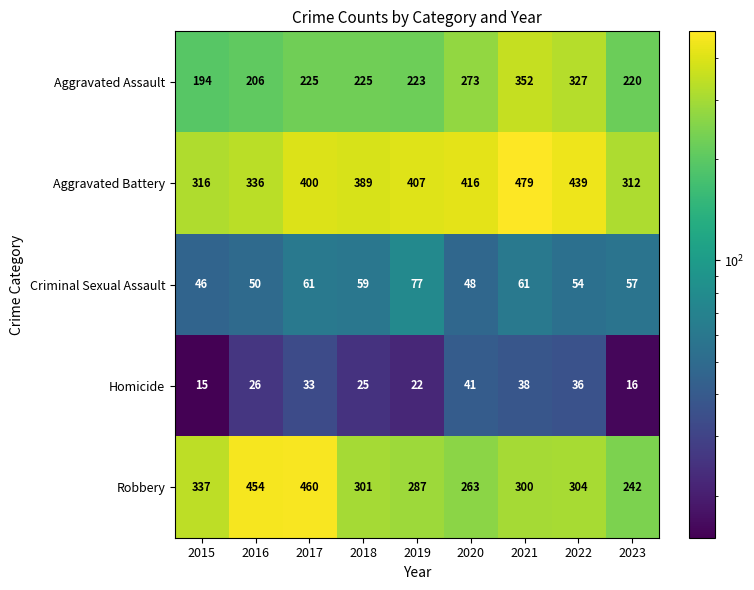

What is the difference between the maximum and second lowest values in the Aggravated Assault series?

146